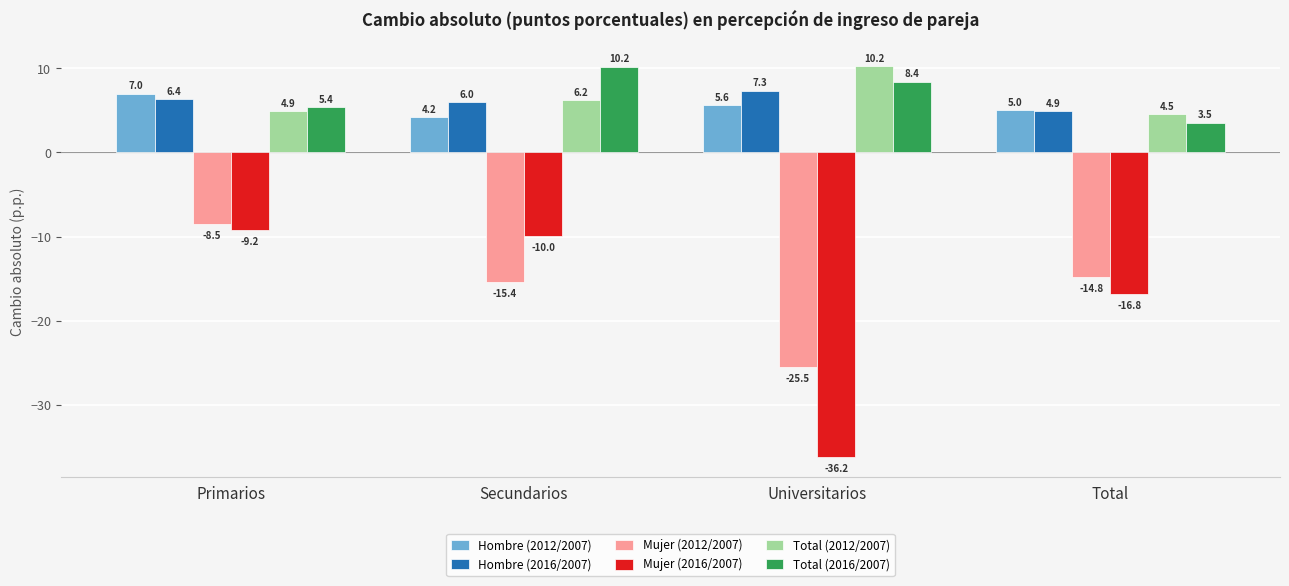

Where does the Total (2012/2007) series first go above 6?

Secundarios